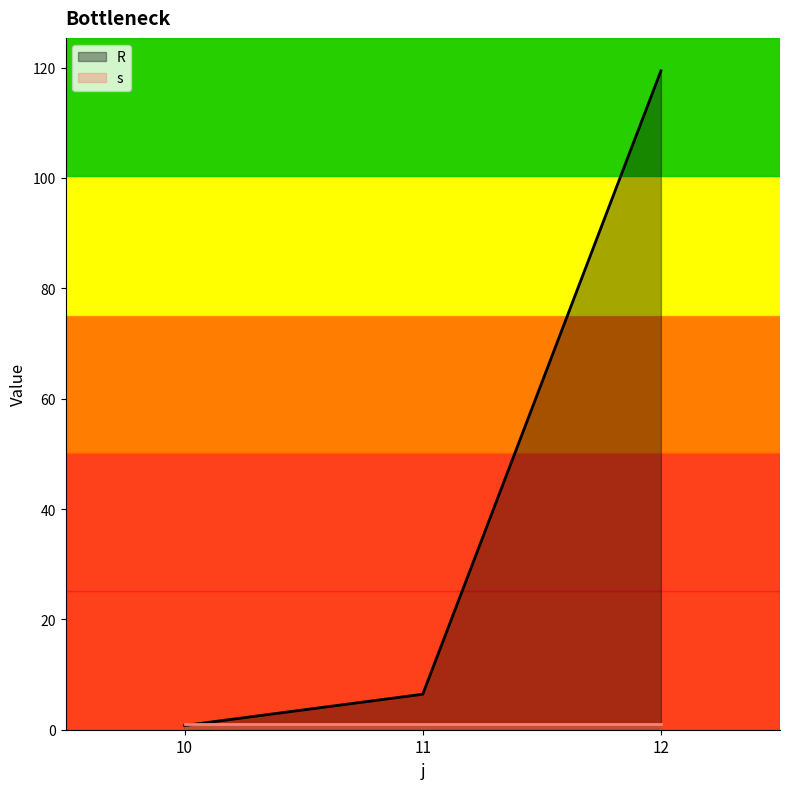

Where does the data first go above 6?

11